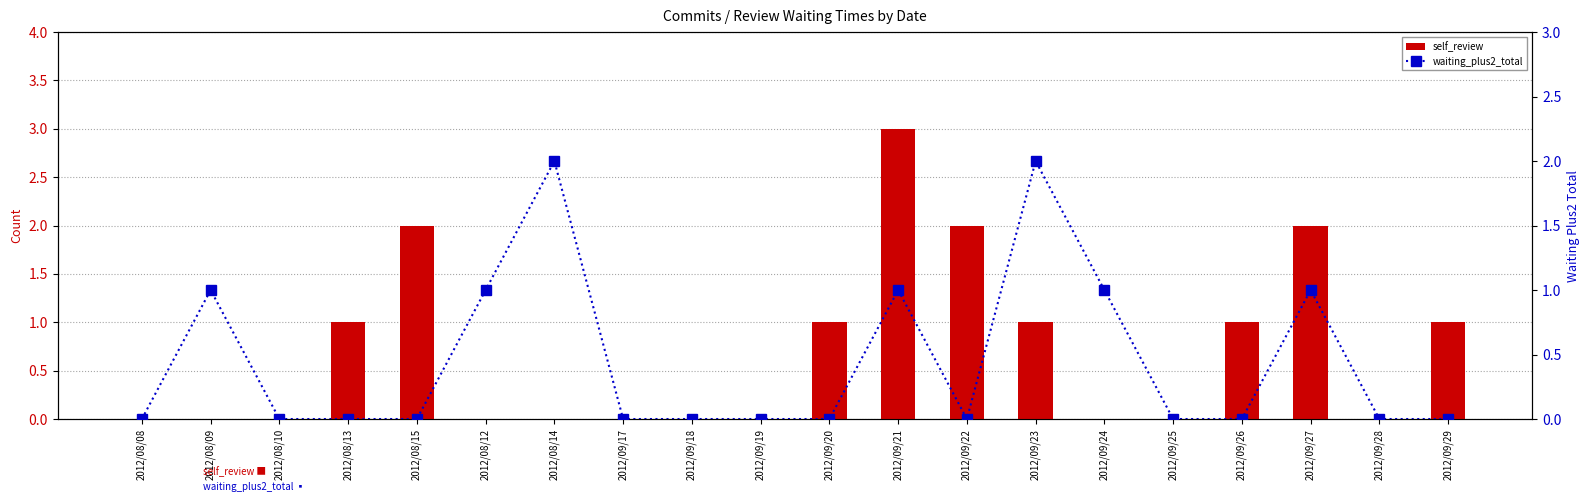

Which series changed the most between 2012/09/24 and 2012/09/28?

waiting_plus2_total